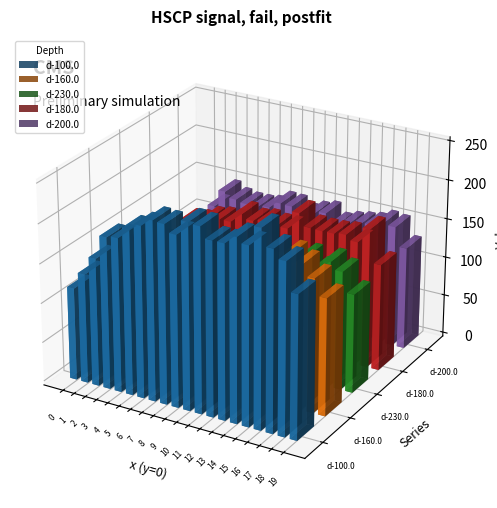

Reading left to right, list all the values displayed in this chart.

d-100.0: 0=117.4	1=138.7	2=162.1	3=192.2	4=194.9	5=209.7	6=217.1	7=227.1	8=226.2	9=216.6	10=235.4	11=233.9	12=220.3	13=220.3	14=231.5	15=225.0	16=249.4	17=228.1	18=216.9	19=181.2
d-160.0: 0=90.0	1=117.6	2=155.6	3=148.6	4=160.3	5=164.9	6=158.3	7=156.5	8=176.7	9=162.4	10=159.1	11=169.1	12=161.0	13=175.0	14=170.2	15=160.6	16=191.7	17=183.3	18=169.3	19=148.5
d-230.0: 0=81.7	1=105.9	2=131.4	3=131.6	4=135.8	5=128.1	6=135.4	7=135.2	8=127.6	9=131.8	10=138.7	11=132.0	12=129.6	13=130.0	14=135.8	15=158.3	16=145.1	17=159.2	18=150.4	19=125.4
d-180.0: 0=90.9	1=108.6	2=132.8	3=134.7	4=142.3	5=145.1	6=145.6	7=158.9	8=153.6	9=156.2	10=153.8	11=154.1	12=177.2	13=161.9	14=161.2	15=161.5	16=163.6	17=157.7	18=177.2	19=135.8
d-200.0: 0=85.3	1=105.9	2=126.9	3=149.6	4=142.6	5=140.0	6=140.1	7=142.3	8=151.0	9=150.4	10=142.5	11=148.1	12=151.7	13=140.3	14=144.8	15=147.8	16=150.4	17=156.5	18=154.5	19=130.5